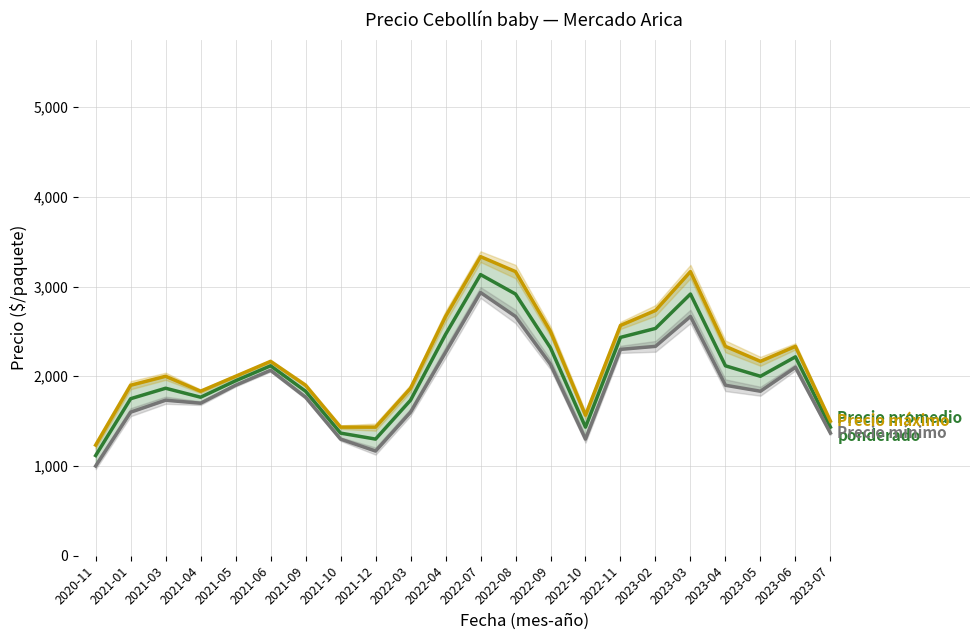

What is the difference between the Precio mínimo values at 2020-11 and 2023-04?

900.0